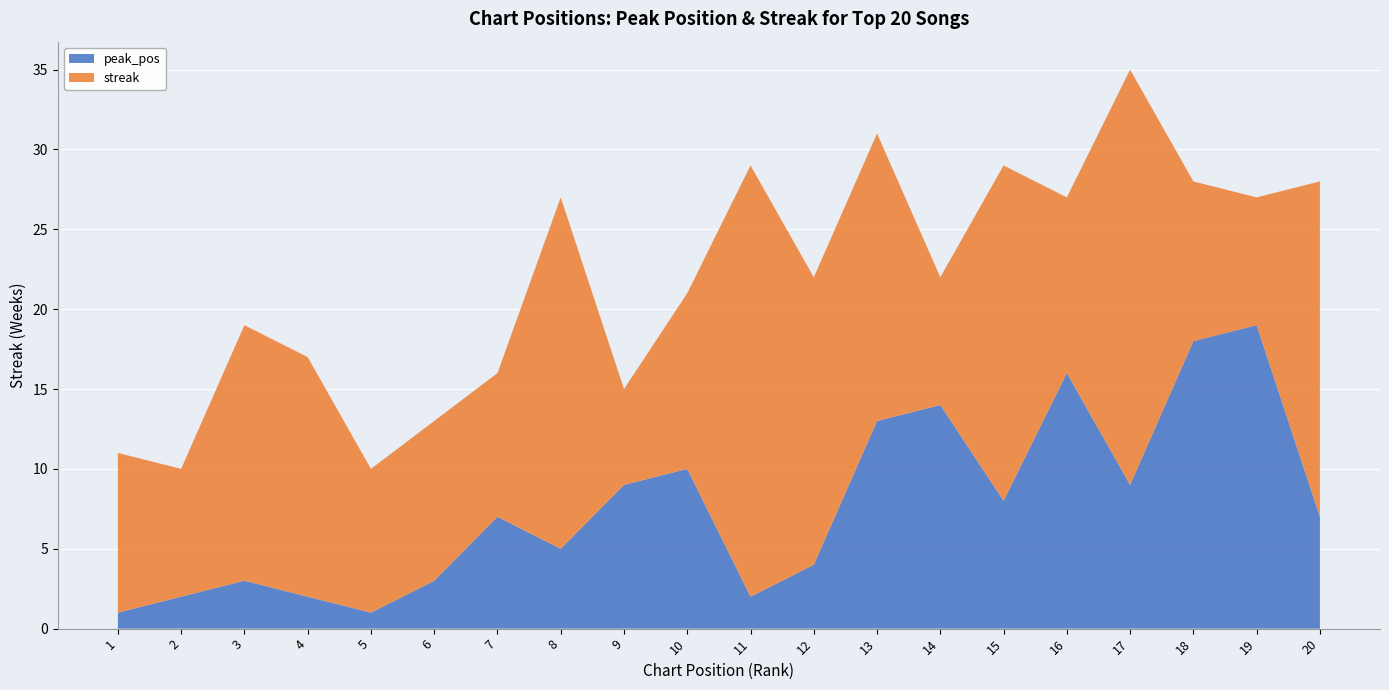

Reading left to right, extract all data points from this chart.

peak_pos: 1=1	2=2	3=3	4=2	5=1	6=3	7=7	8=5	9=9	10=10	11=2	12=4	13=13	14=14	15=8	16=16	17=9	18=18	19=19	20=7
streak: 1=10	2=8	3=16	4=15	5=9	6=10	7=9	8=22	9=6	10=11	11=27	12=18	13=18	14=8	15=21	16=11	17=26	18=10	19=8	20=21